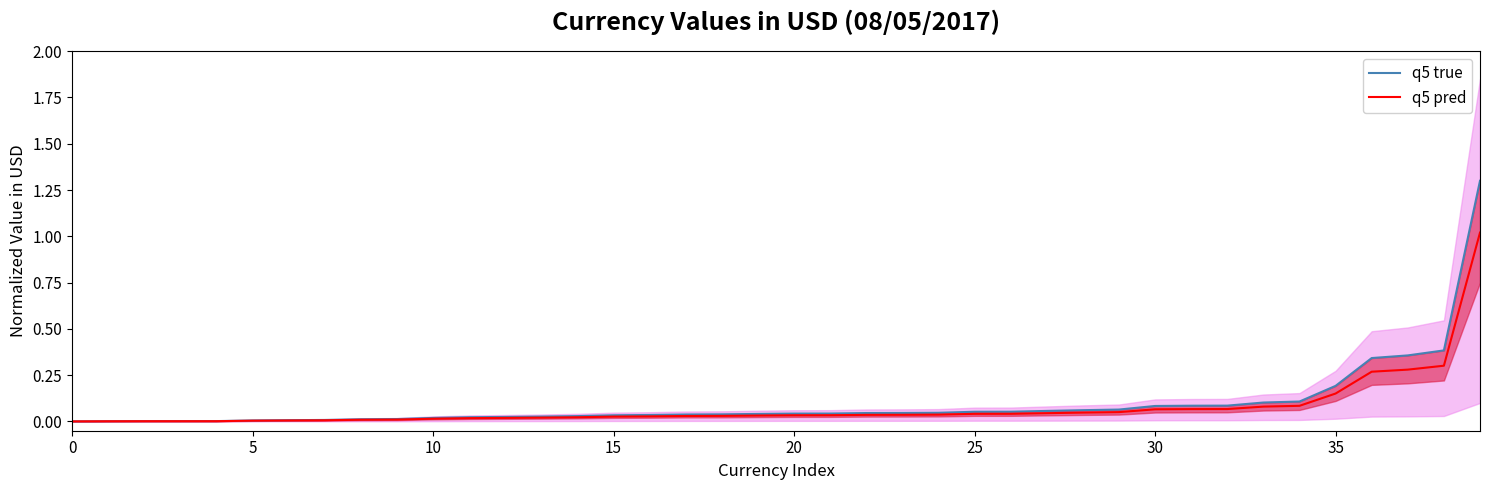

List the series in order of their peak value, lowest first.

q5 pred, q5 true